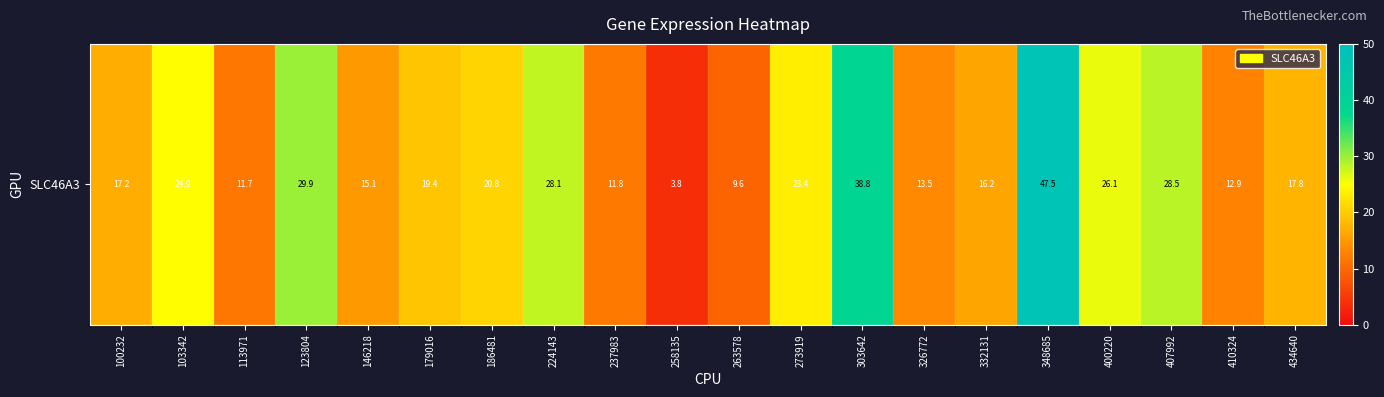

Which label corresponds to the largest value in the chart?

348685